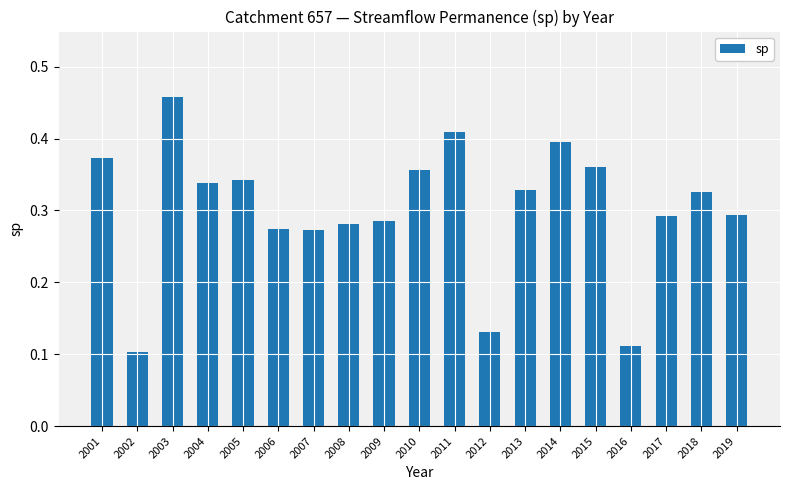

Which has a higher value, 2013 or 2002?

2013